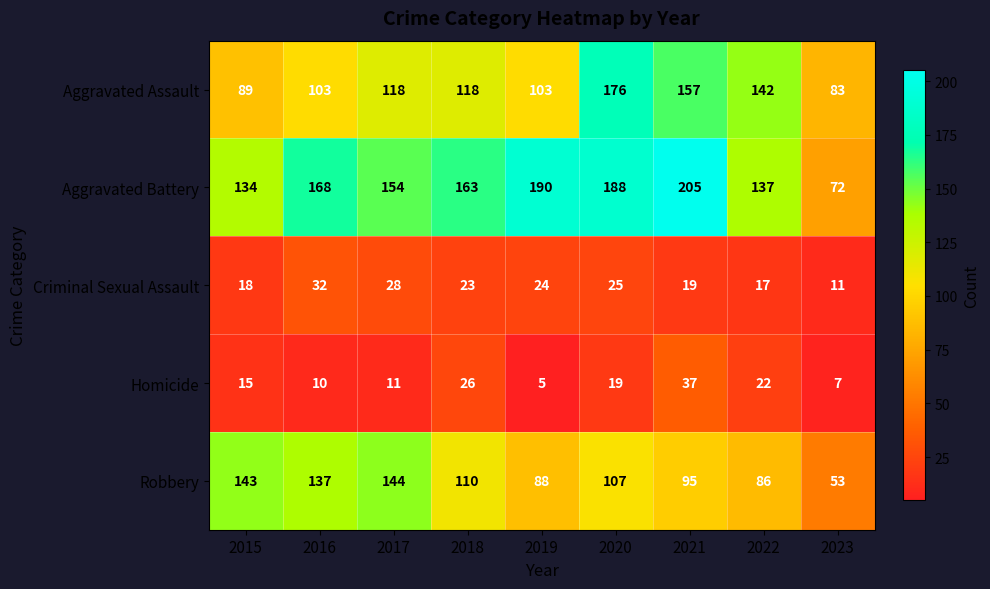

At which category is the sum across all series the highest?

2020